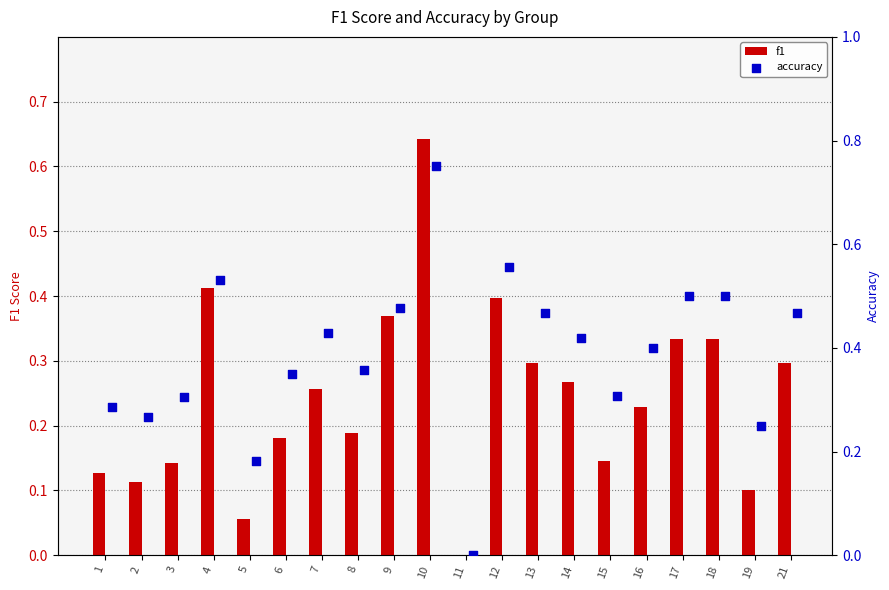

True or false: f1 has a value of 0.3 at 21.

True